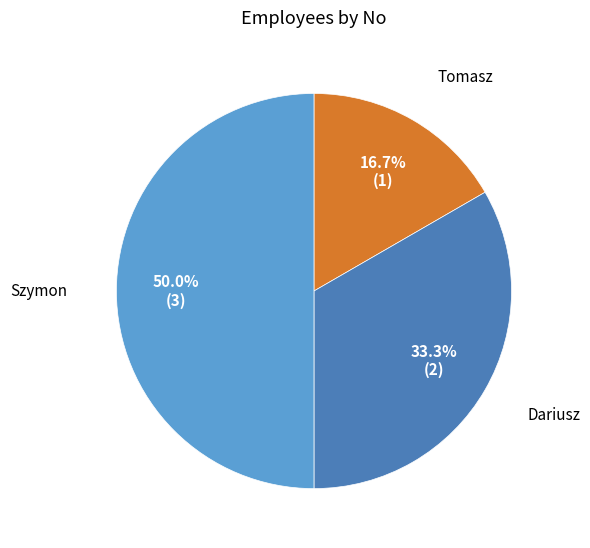

Is the sum of Szymon and Tomasz greater than half?

Yes